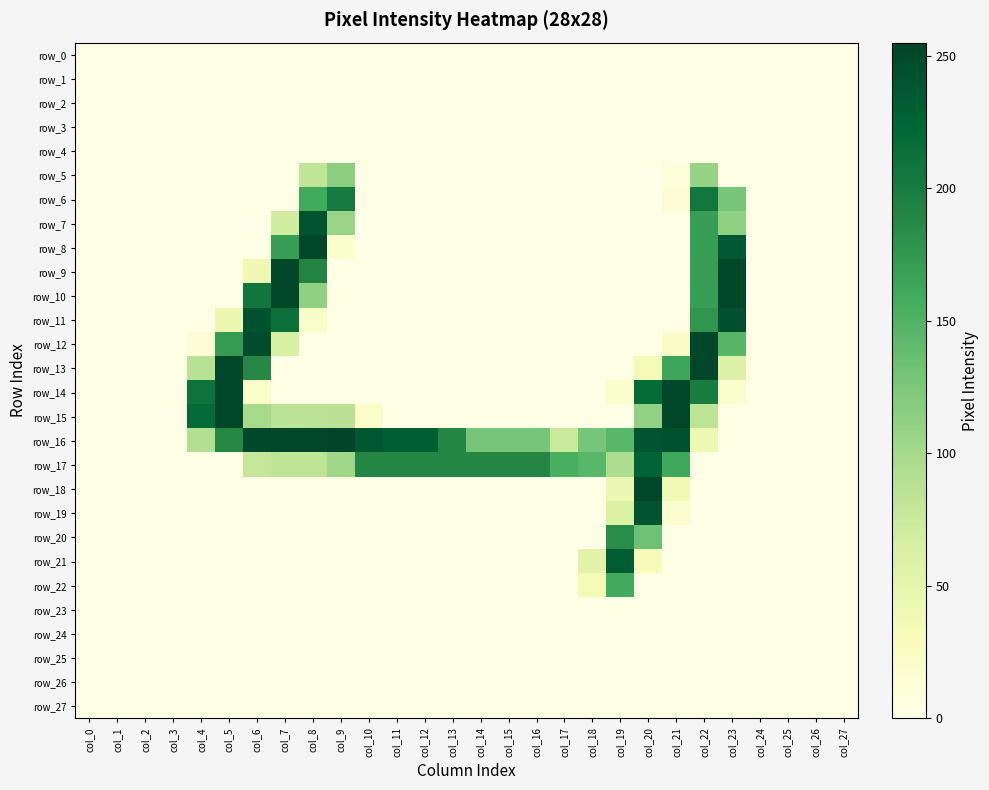

What is the total value across all series at col_19?

938